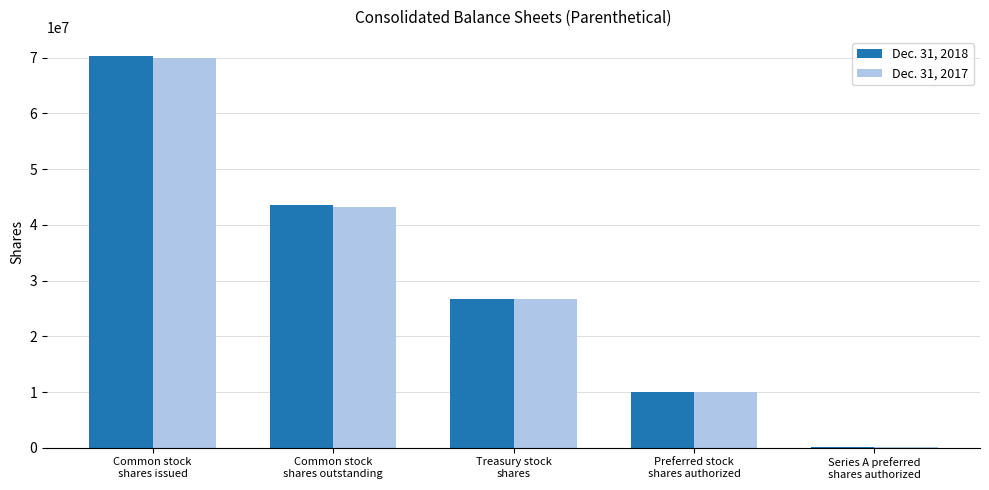

What is the greatest value displayed?

70207581